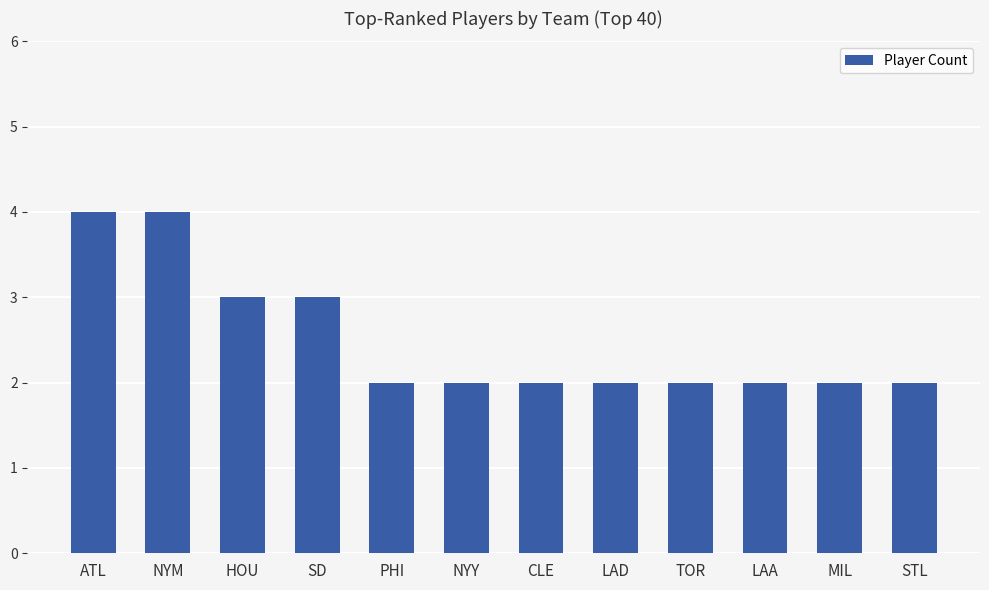

What position from the left is MIL?

11